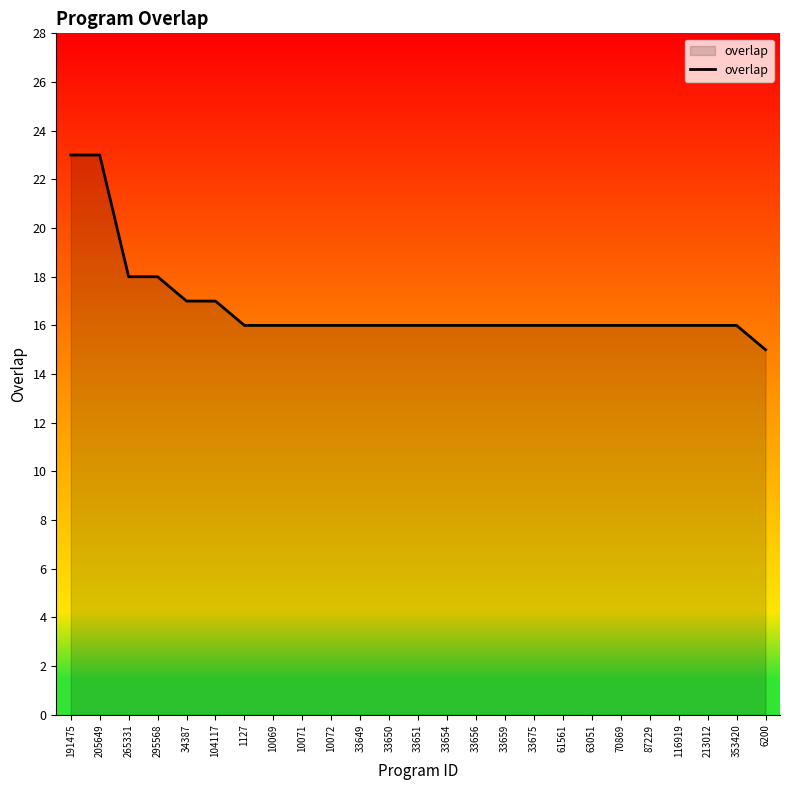

Read the value at 33650.

16